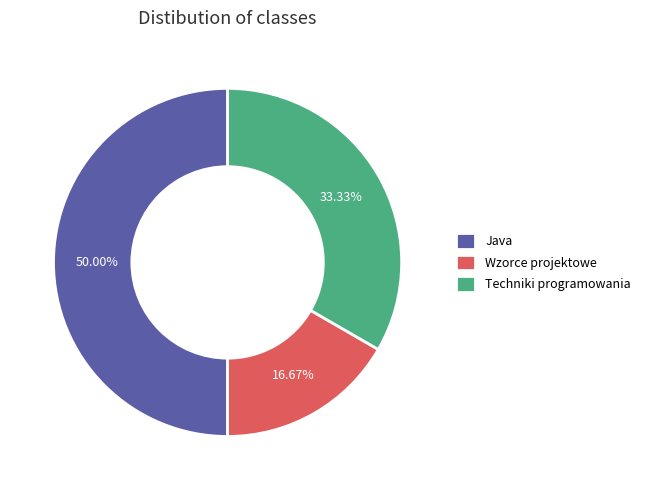

What is the ratio of the value at Java to the value at Techniki programowania?

1.5